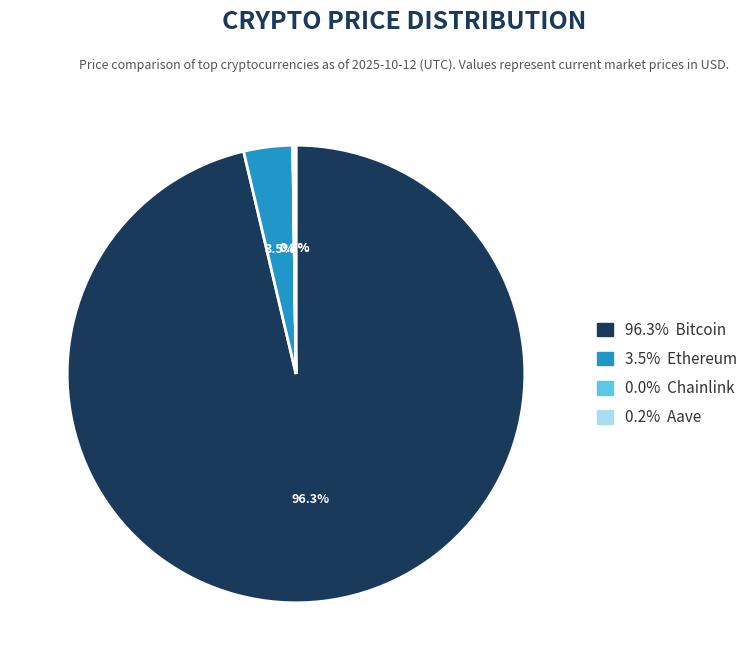

To the nearest percent, what is the average slice percentage?

25%